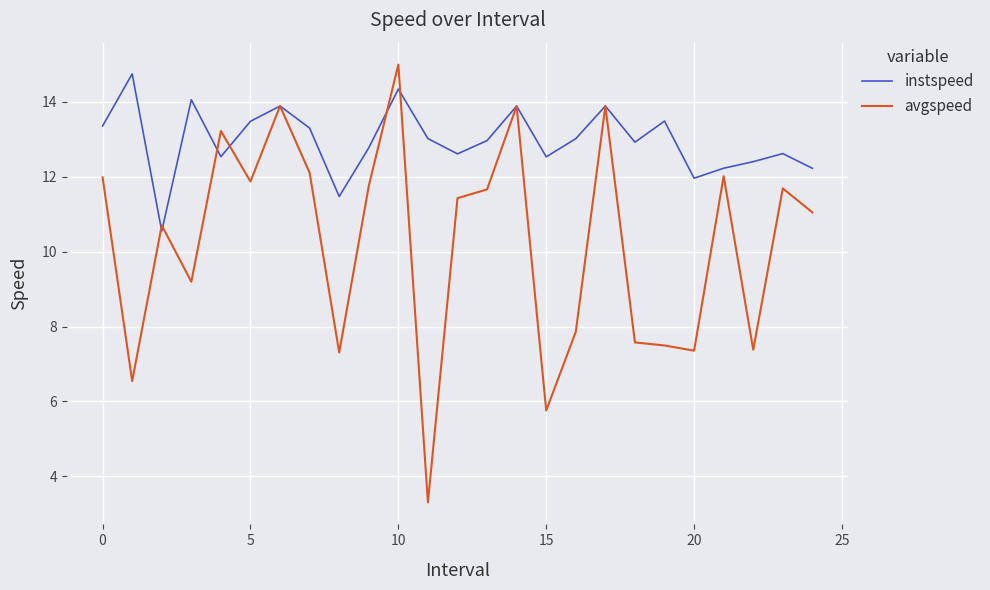

What is the smallest value displayed?

3.3